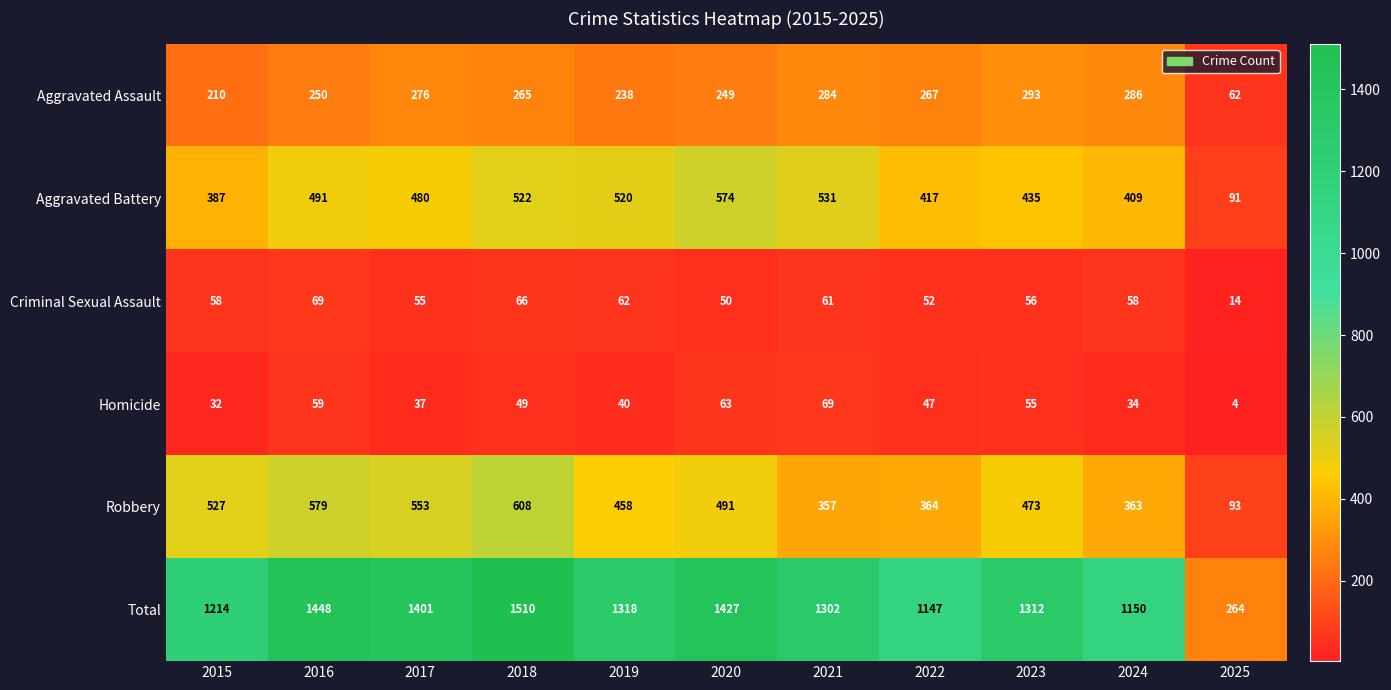

Which series has the widest spread of values?

Total